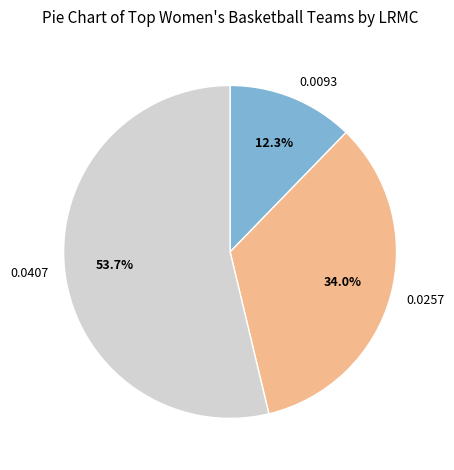

To the nearest percent, what is the average slice percentage?

33%